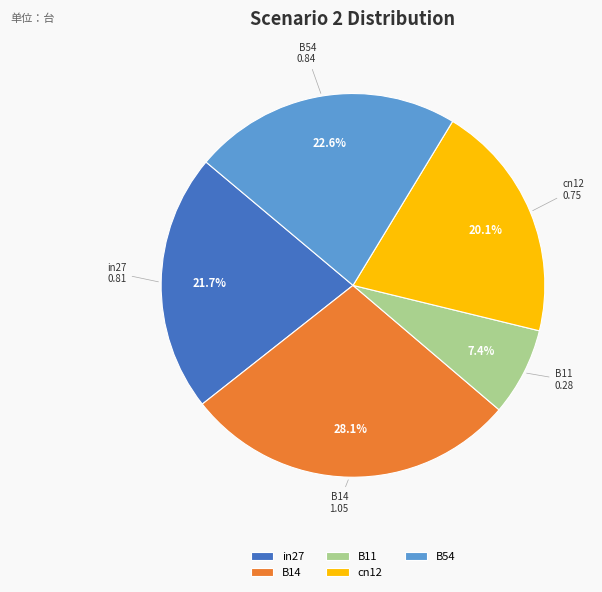

Is the sum of B54 and cn12 greater than half?

No